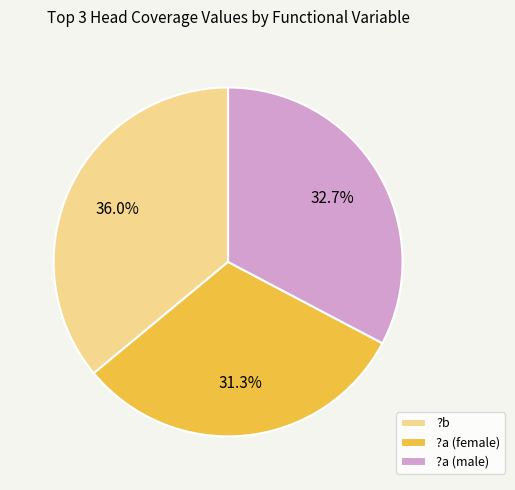

The ?a (male) slice represents 33% of the pie. True or false?

True